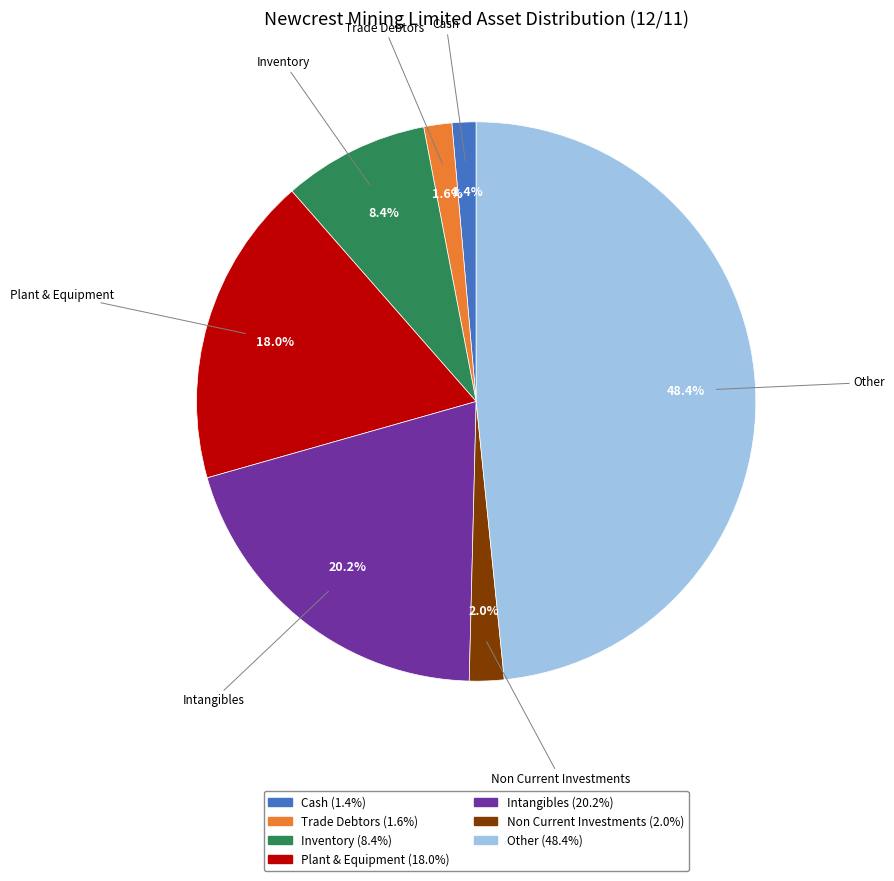

Is there a majority slice in this chart?

No